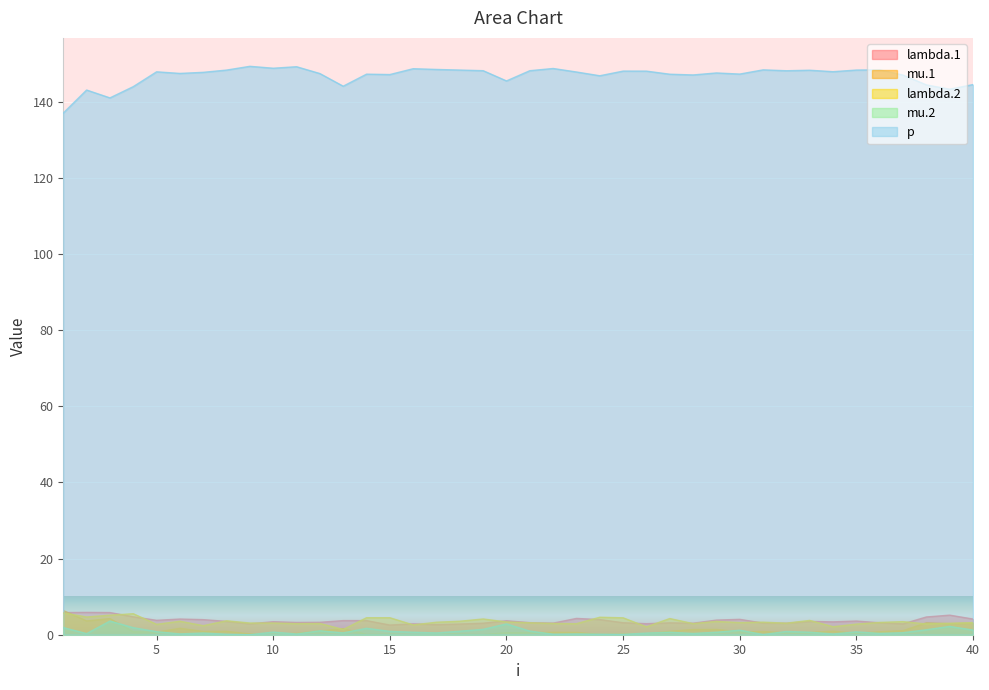

True or false: p and lambda.1 intersect in this chart.

False